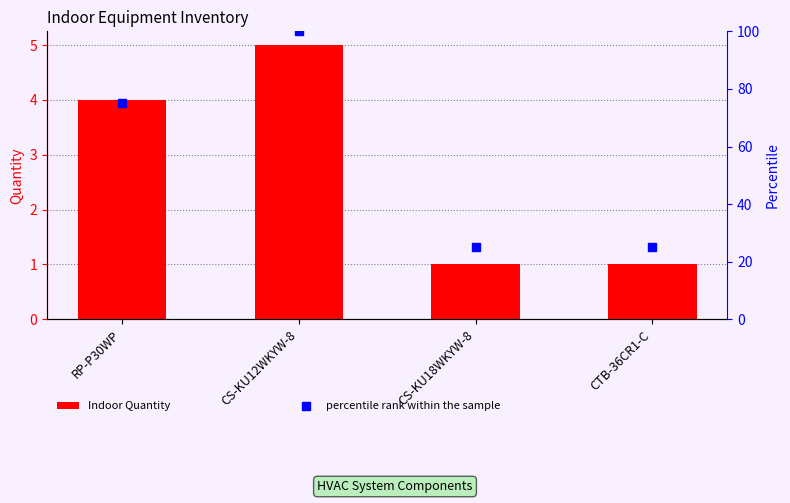

What are all the series names shown in the legend?

Indoor Quantity, percentile rank within the sample